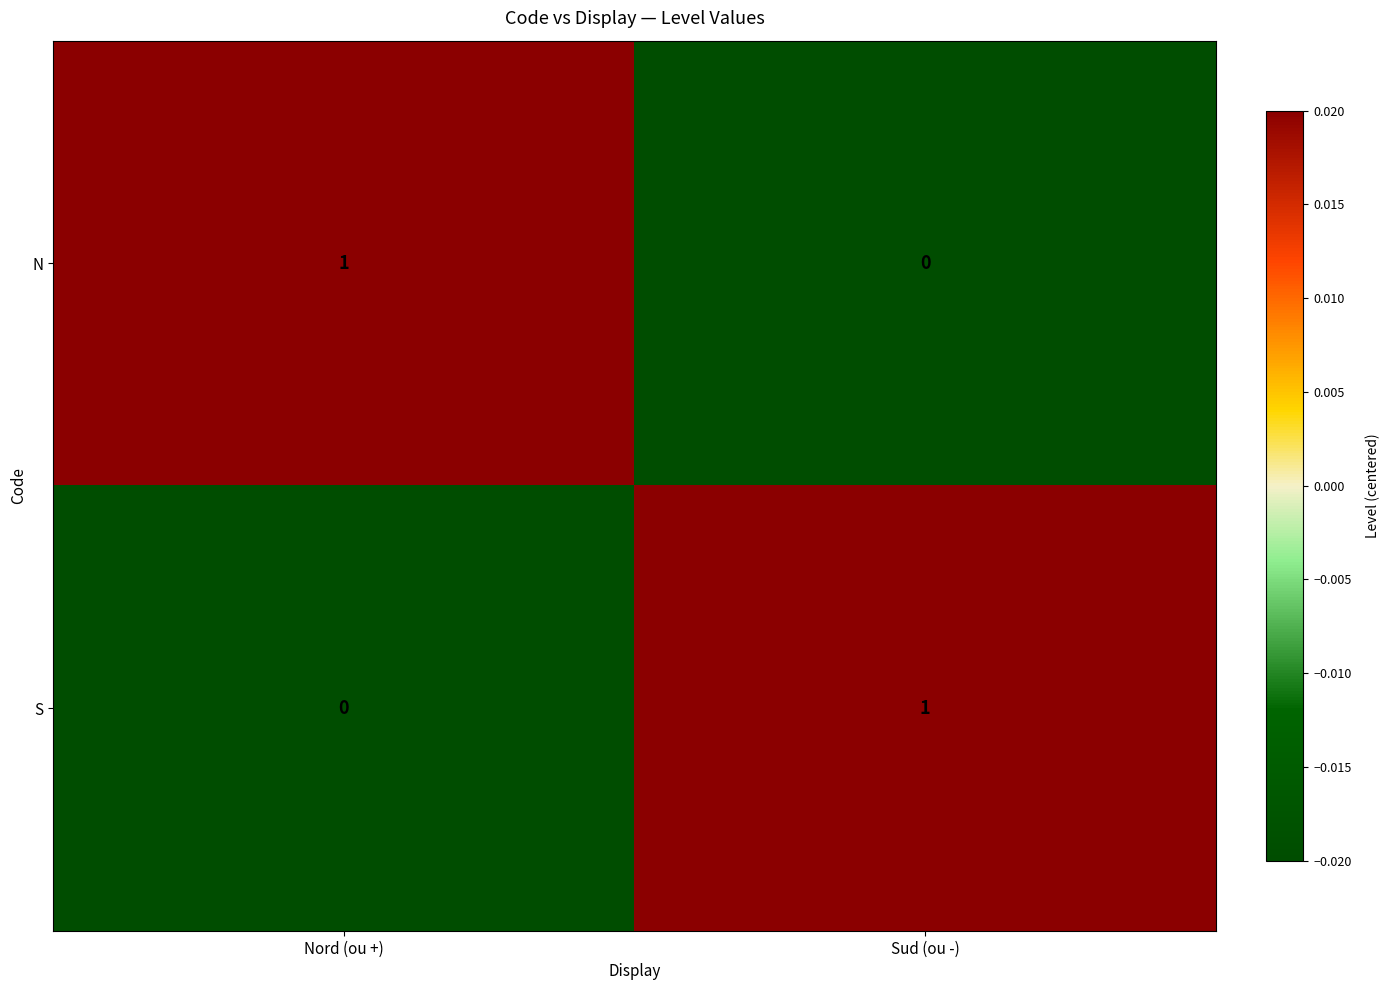

Reading left to right, extract all data points from this chart.

N: 1	0
S: 0	1